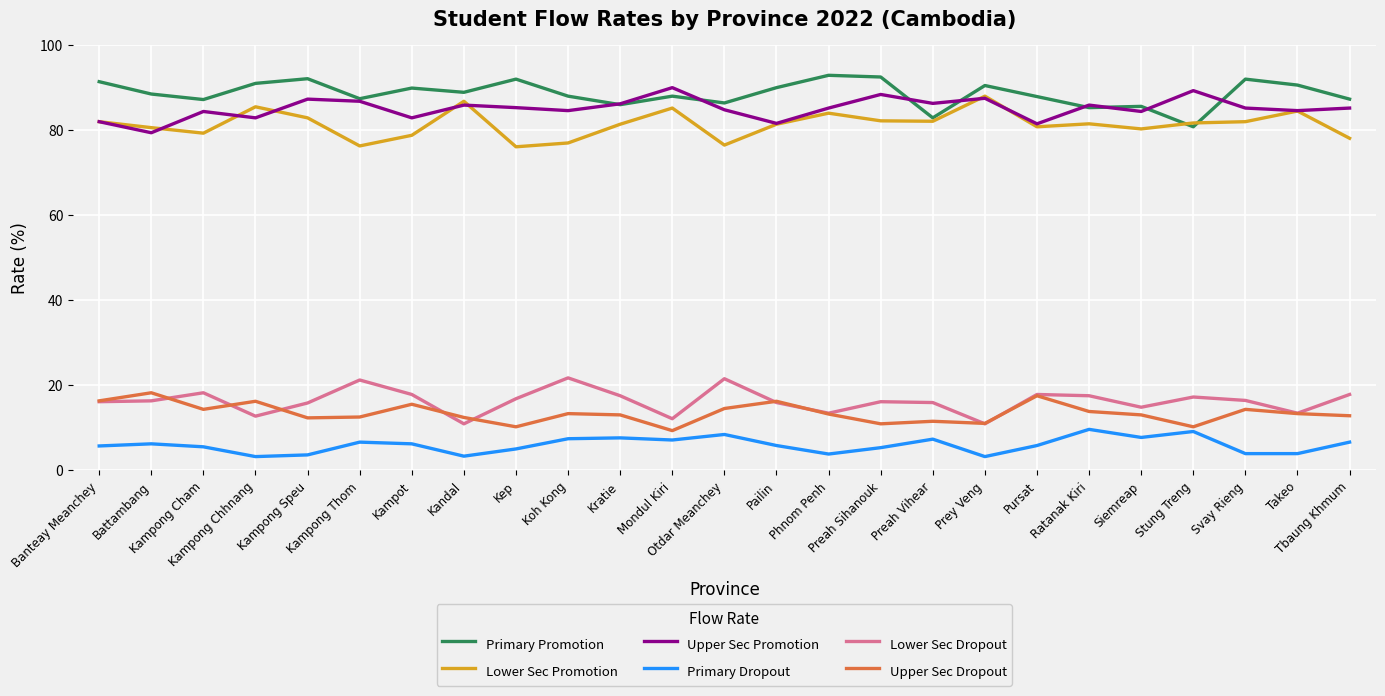

What is the smallest value displayed?

3.2